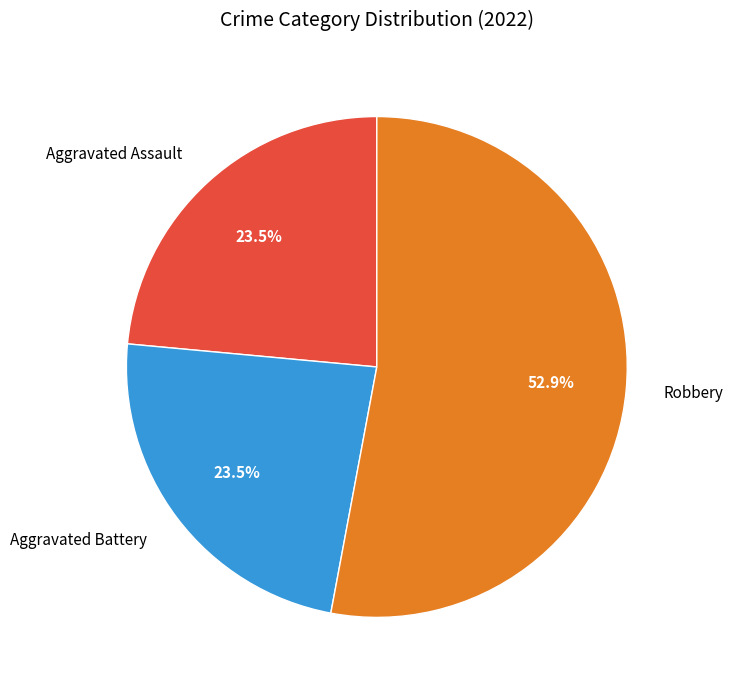

How many segments does this pie chart have?

3